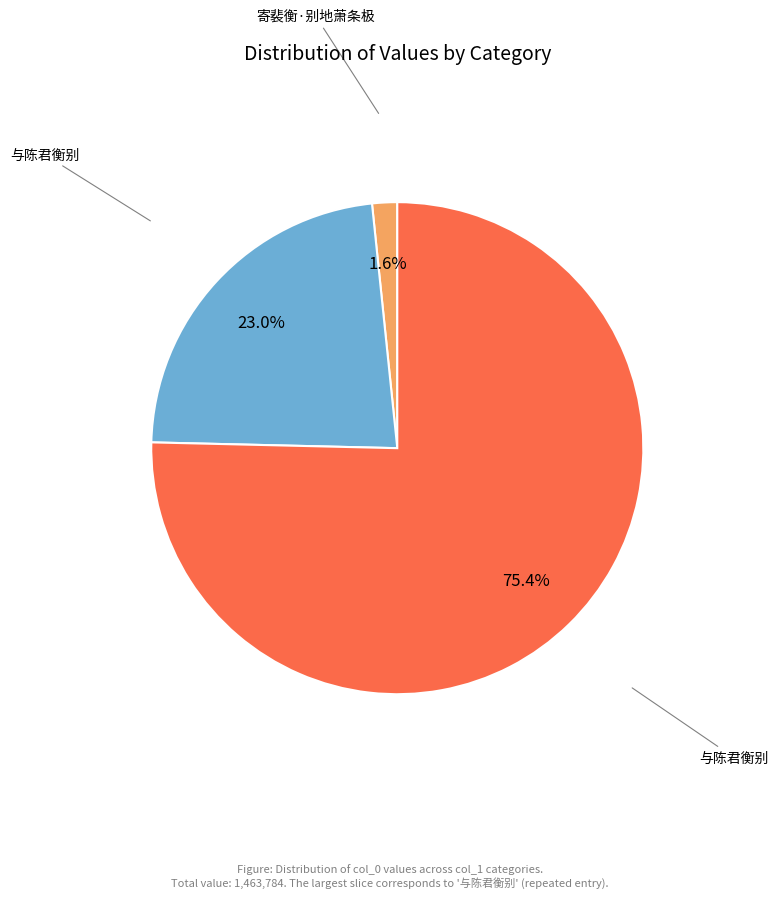

Is there a majority slice in this chart?

Yes